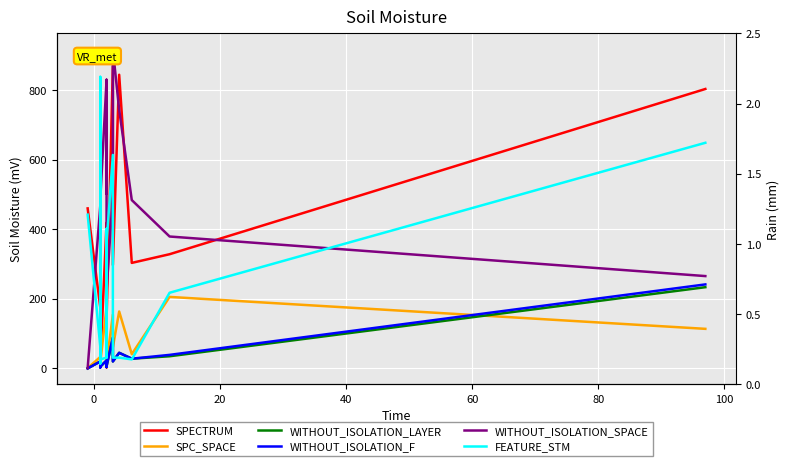

The value of FEATURE_STM at 0 is 105. True or false?

False